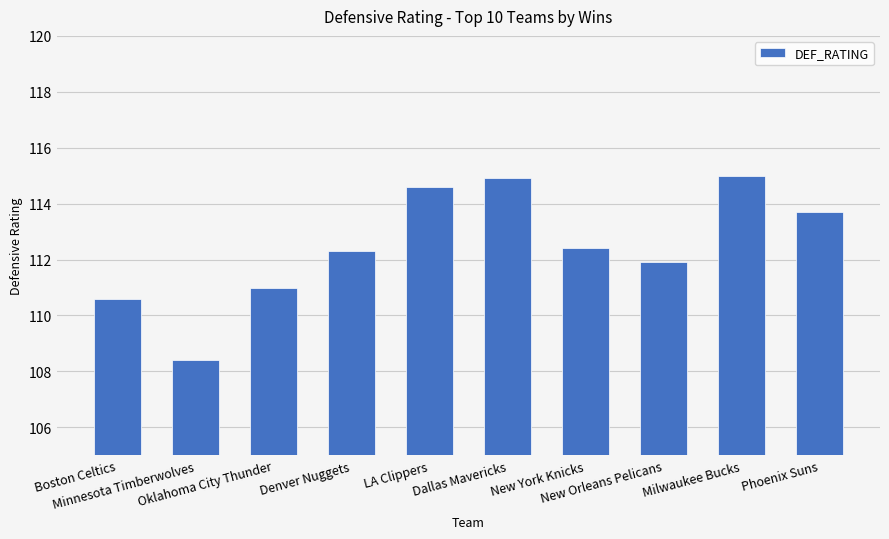

Reading left to right, extract all data points from this chart.

Boston Celtics=110.6	Minnesota Timberwolves=108.4	Oklahoma City Thunder=111.0	Denver Nuggets=112.3	LA Clippers=114.6	Dallas Mavericks=114.9	New York Knicks=112.4	New Orleans Pelicans=111.9	Milwaukee Bucks=115.0	Phoenix Suns=113.7